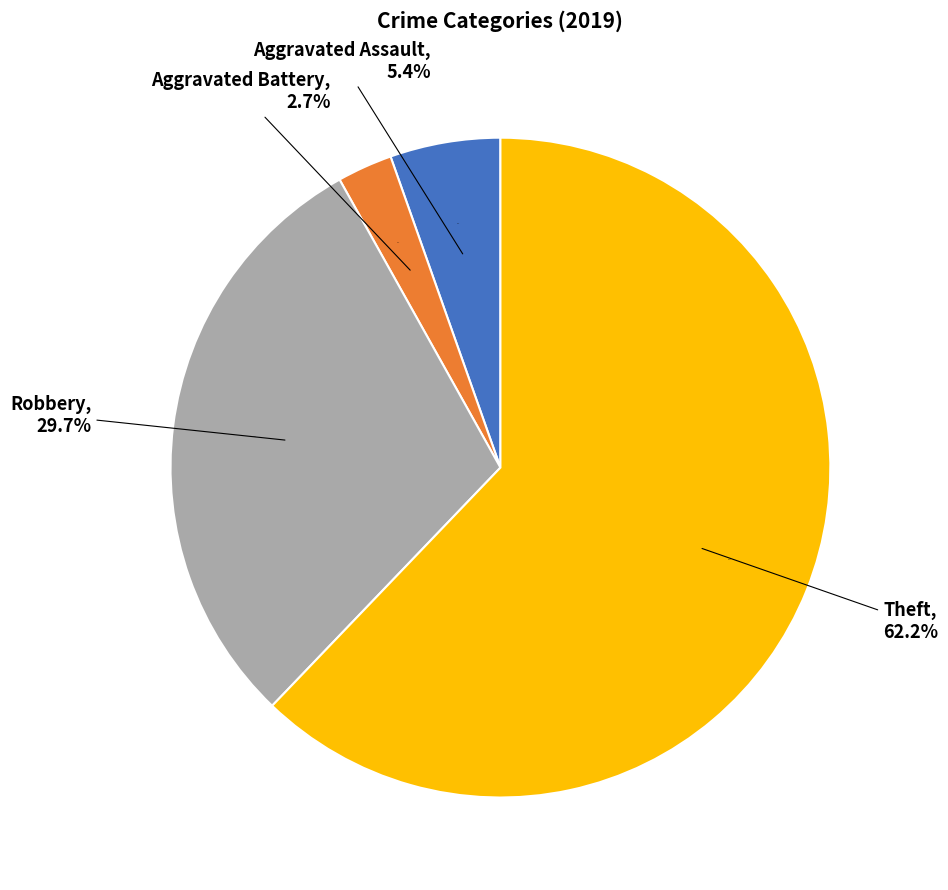

Is it true that Robbery is 30% of the pie?

True